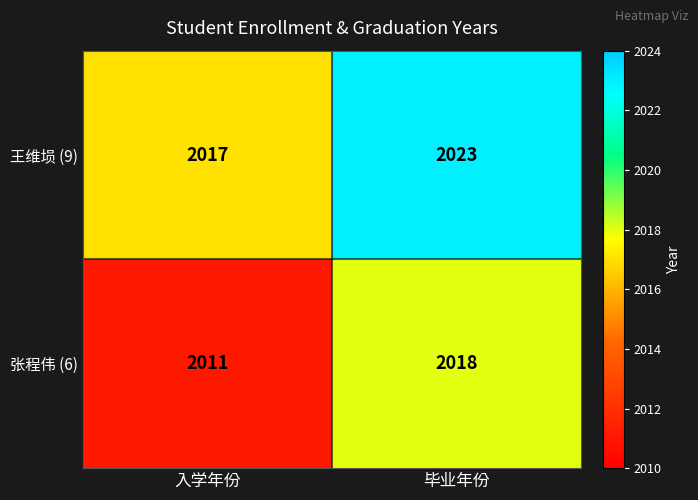

Reading left to right, list all the values displayed in this chart.

王维埙 (9): 入学年份=2017	毕业年份=2023
张程伟 (6): 入学年份=2011	毕业年份=2018